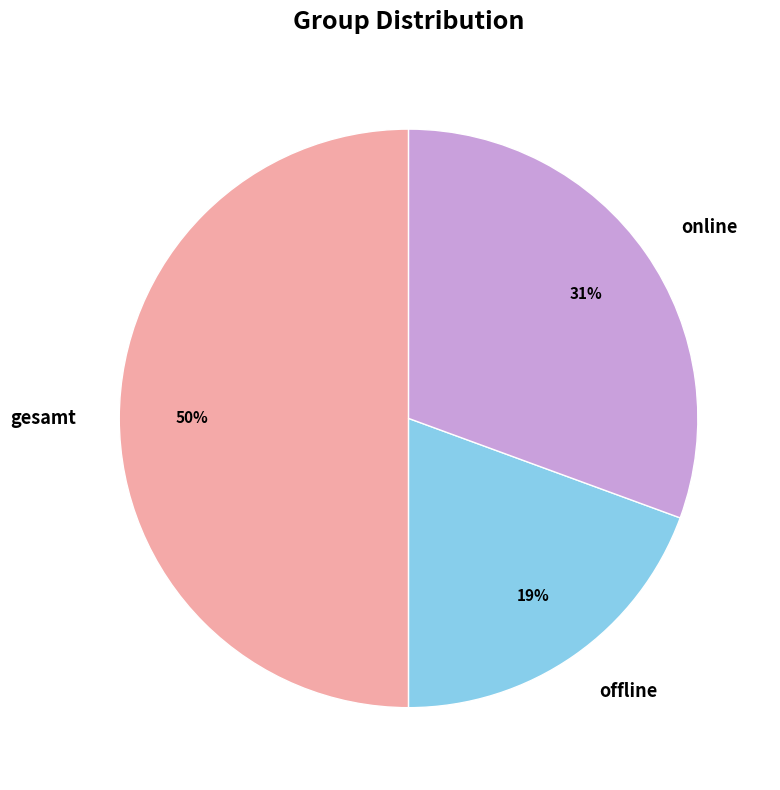

To the nearest percent, what portion does offline represent?

19%